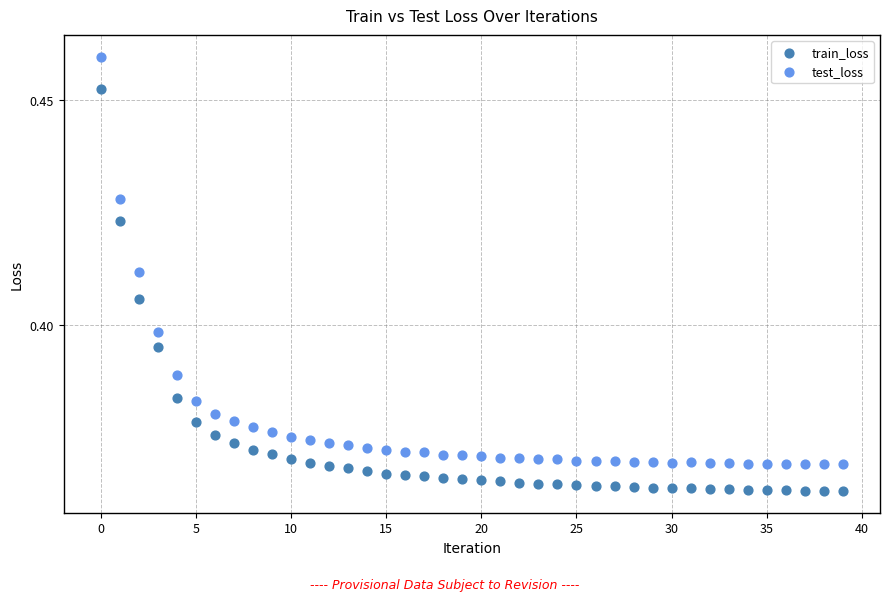

What are all the series names shown in the legend?

train_loss, test_loss